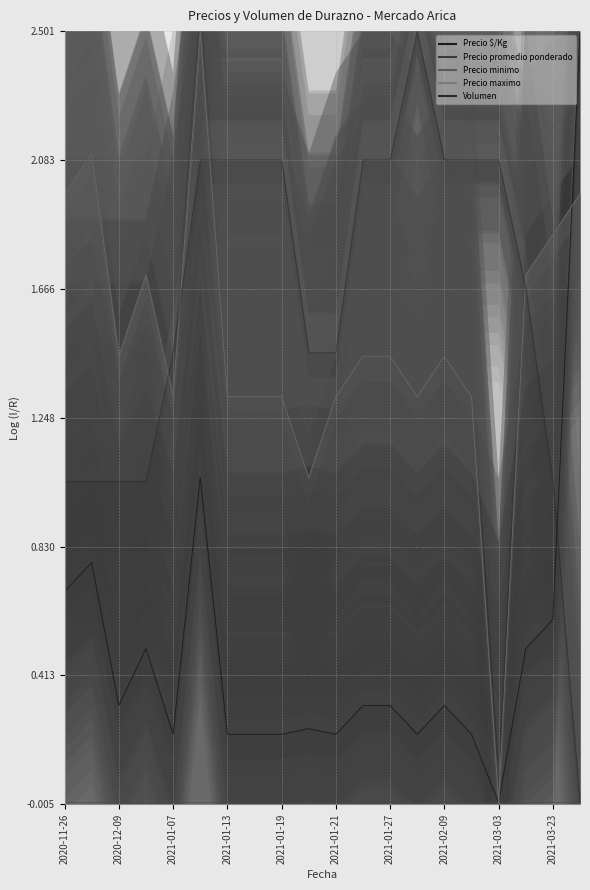

At which label does Precio maximo (line) first exceed 1?

2020-11-26